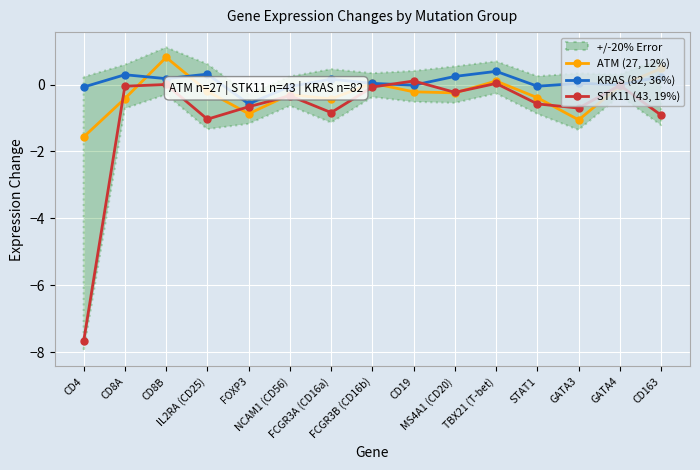

How many categories are shown in the chart?

15